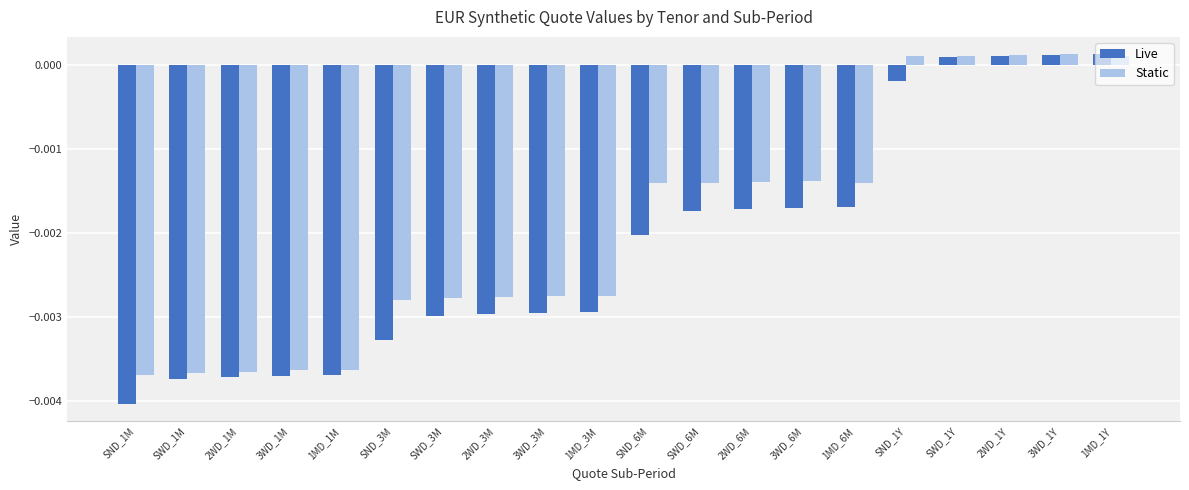

What are all the series names shown in the legend?

Live, Static